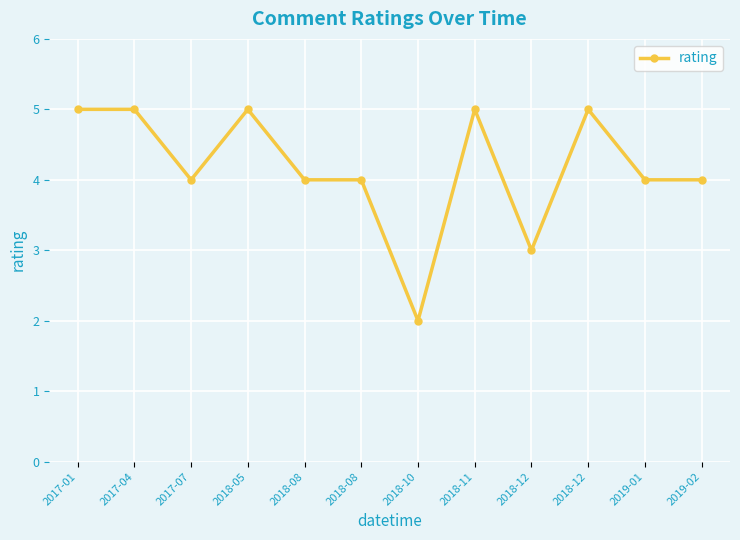

Reading left to right, what are all the values shown in this chart?

5	5	4	5	4	4	2	5	3	5	4	4